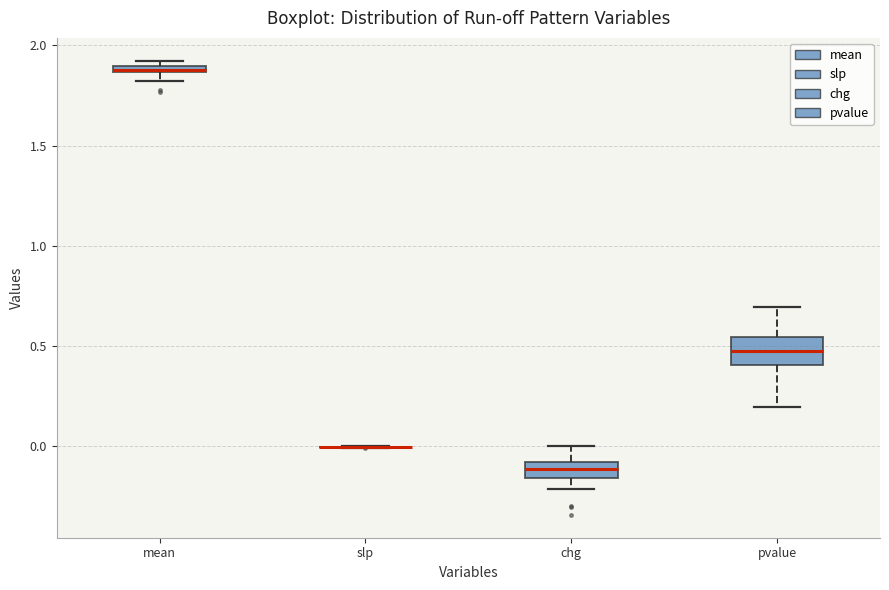

Where is the lower edge of the box for mean on the y-axis? The values are not printed on the chart, so give them approximately, as read against the axis.

1.85